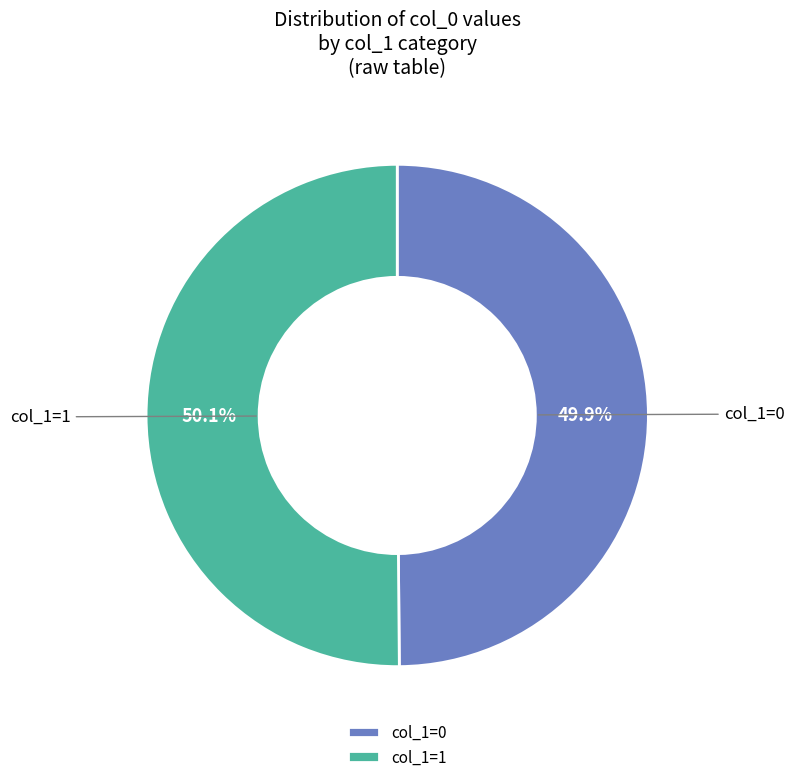

What is the total percentage of col_1=1 and col_1=0?

100.0%